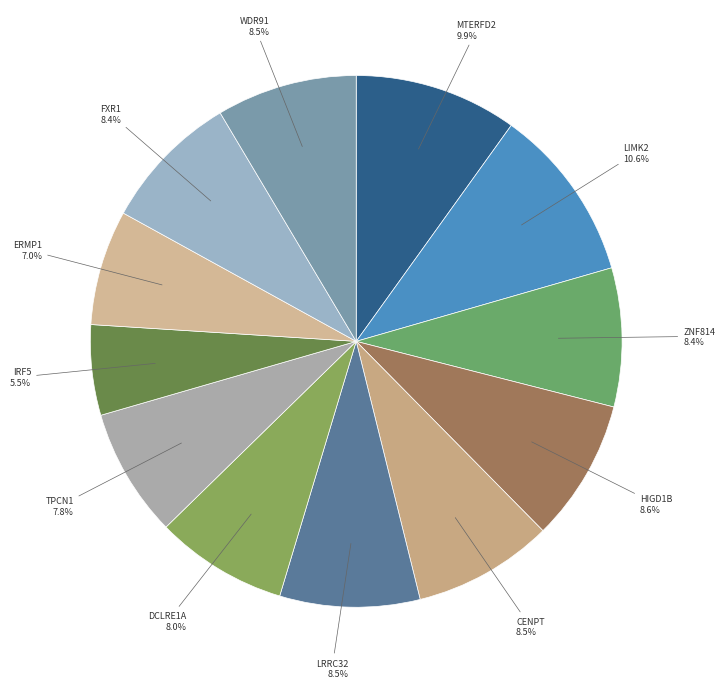

To the nearest percent, what is the difference between the largest and smallest slice percentages?

5%